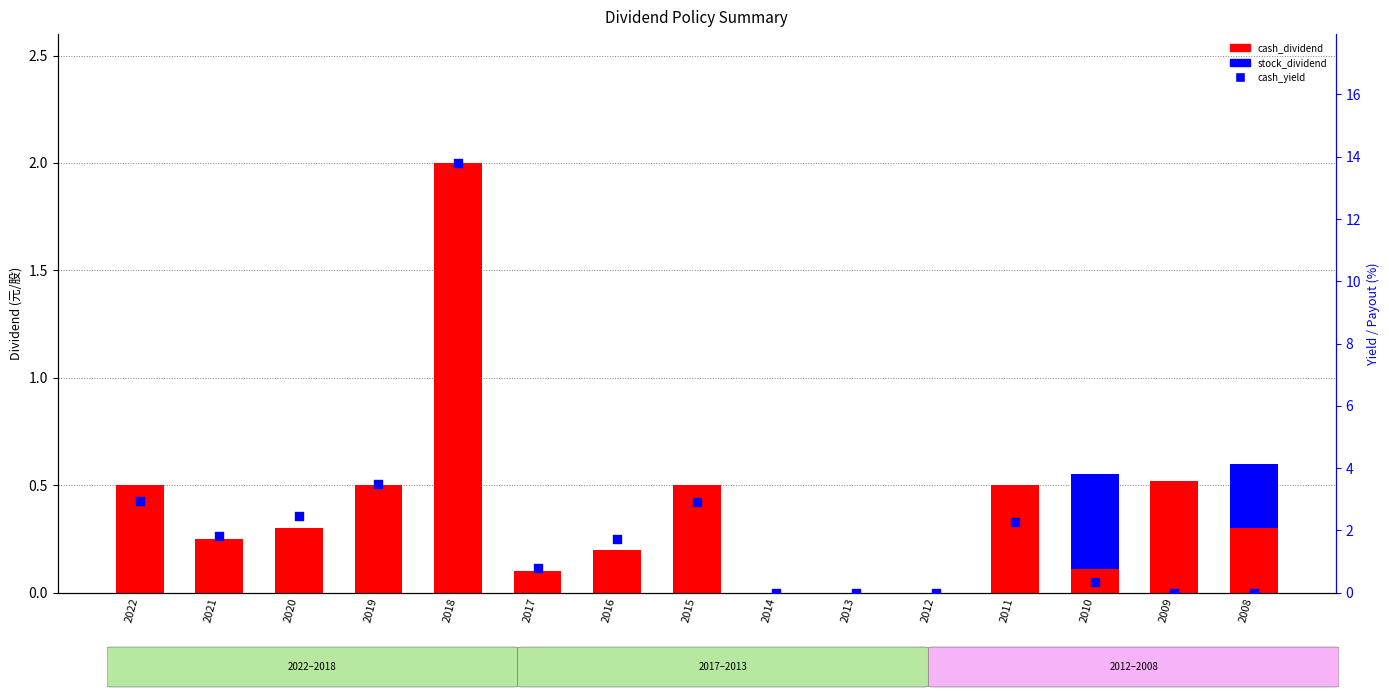

At which category is the sum across all series the highest?

2018